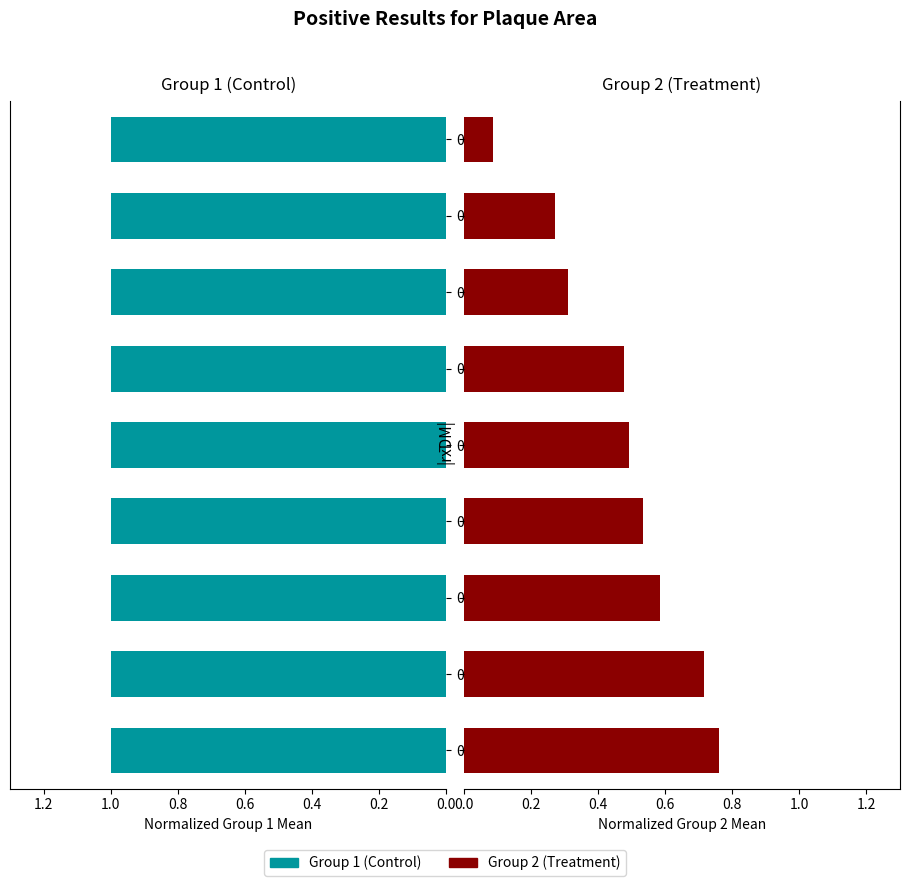

Which series has the largest total across all categories?

Group 1